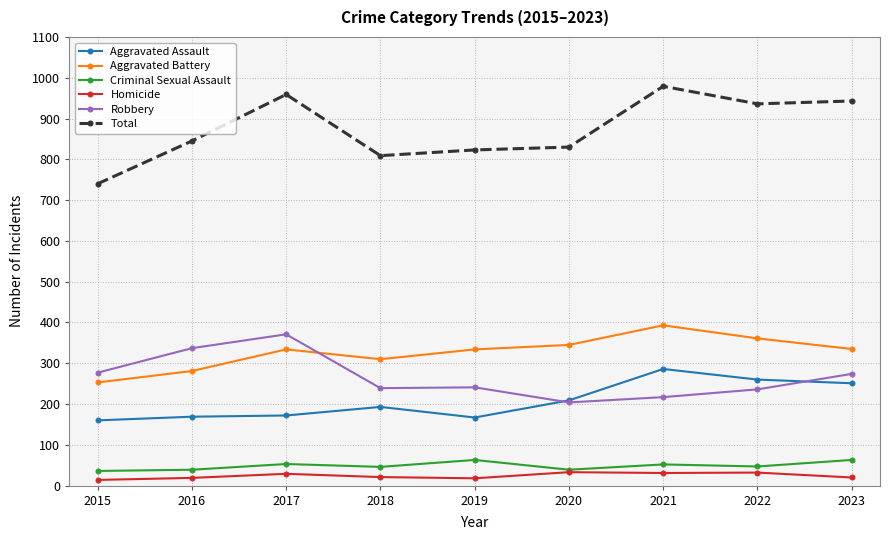

True or false: Robbery and Criminal Sexual Assault cross at least once.

False